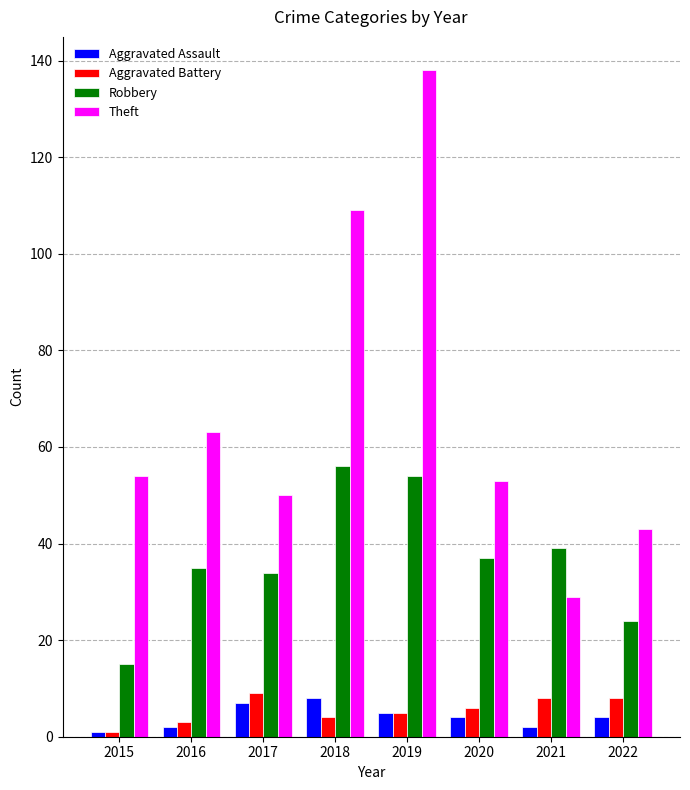

Which series has the widest spread of values?

Theft